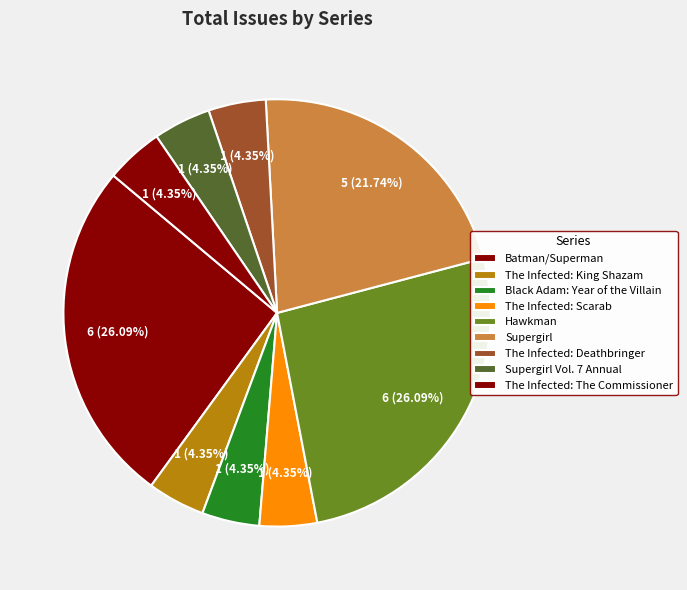

Combined, what portion of the pie is Supergirl and The Infected: The Commissioner?

26.1%